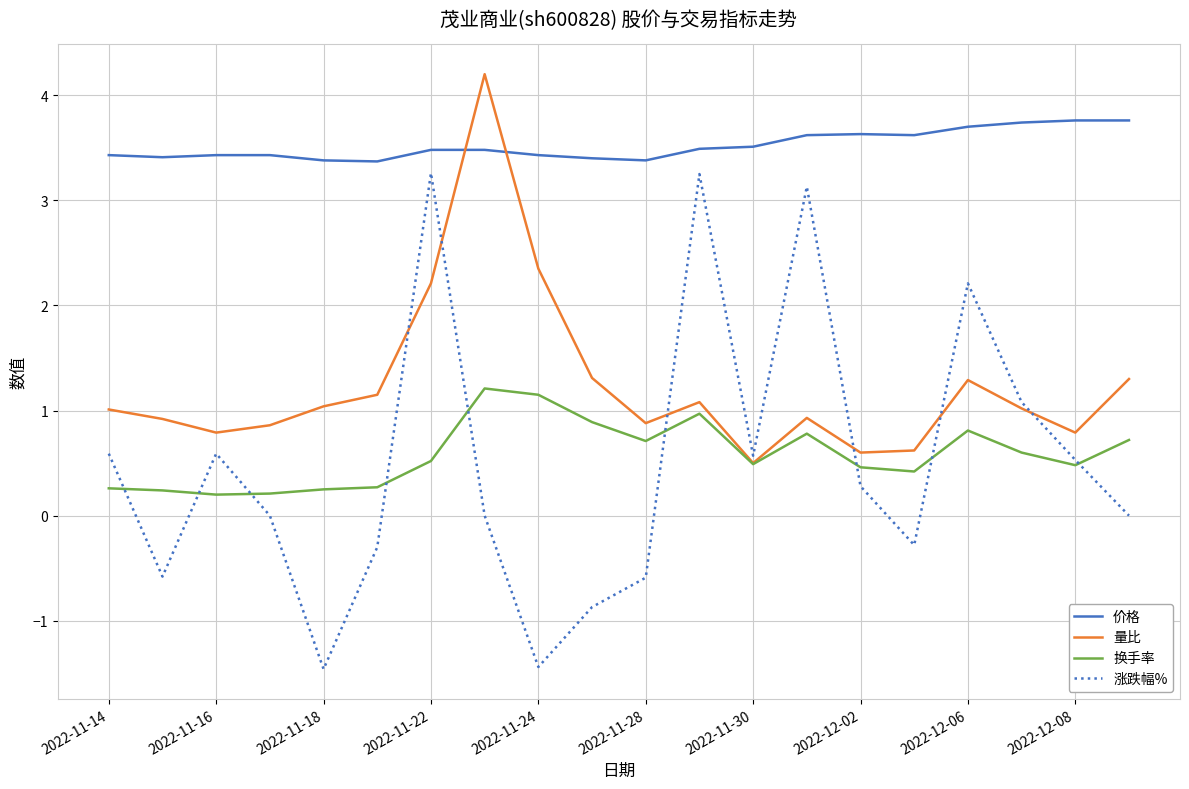

Which series has the widest spread of values?

涨跌幅%